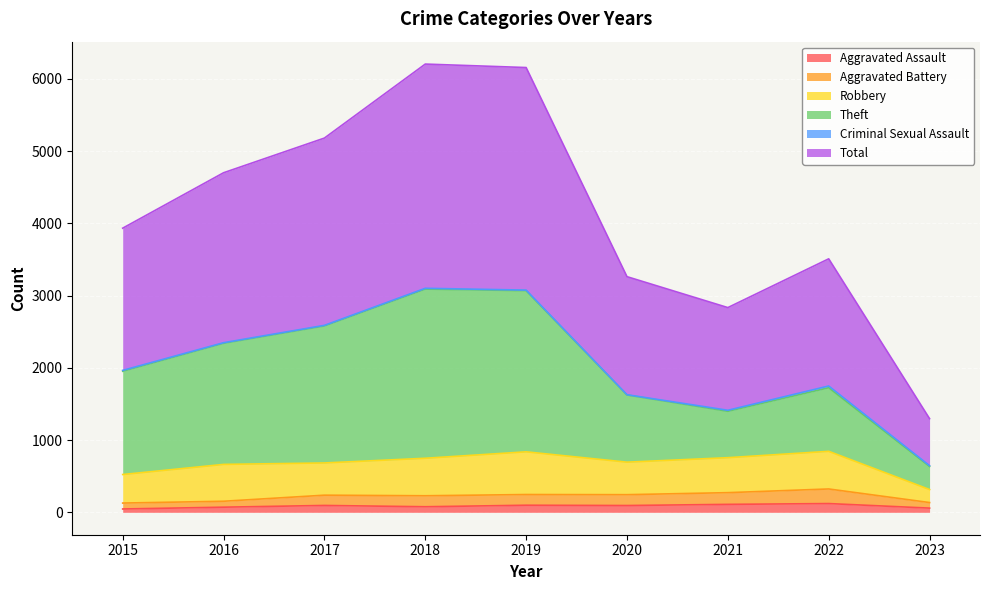

What is the minimum value for Total?

1296